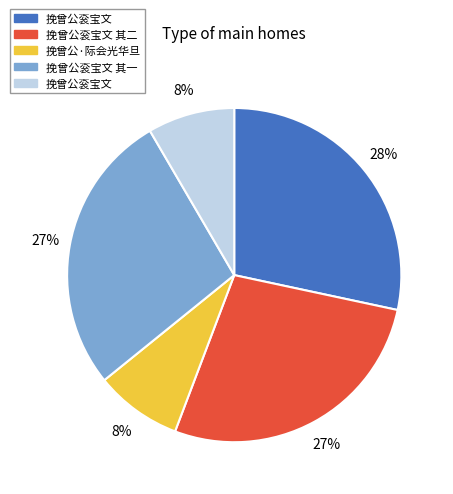

To the nearest percent, what is the difference between the largest and smallest slice percentages?

20%